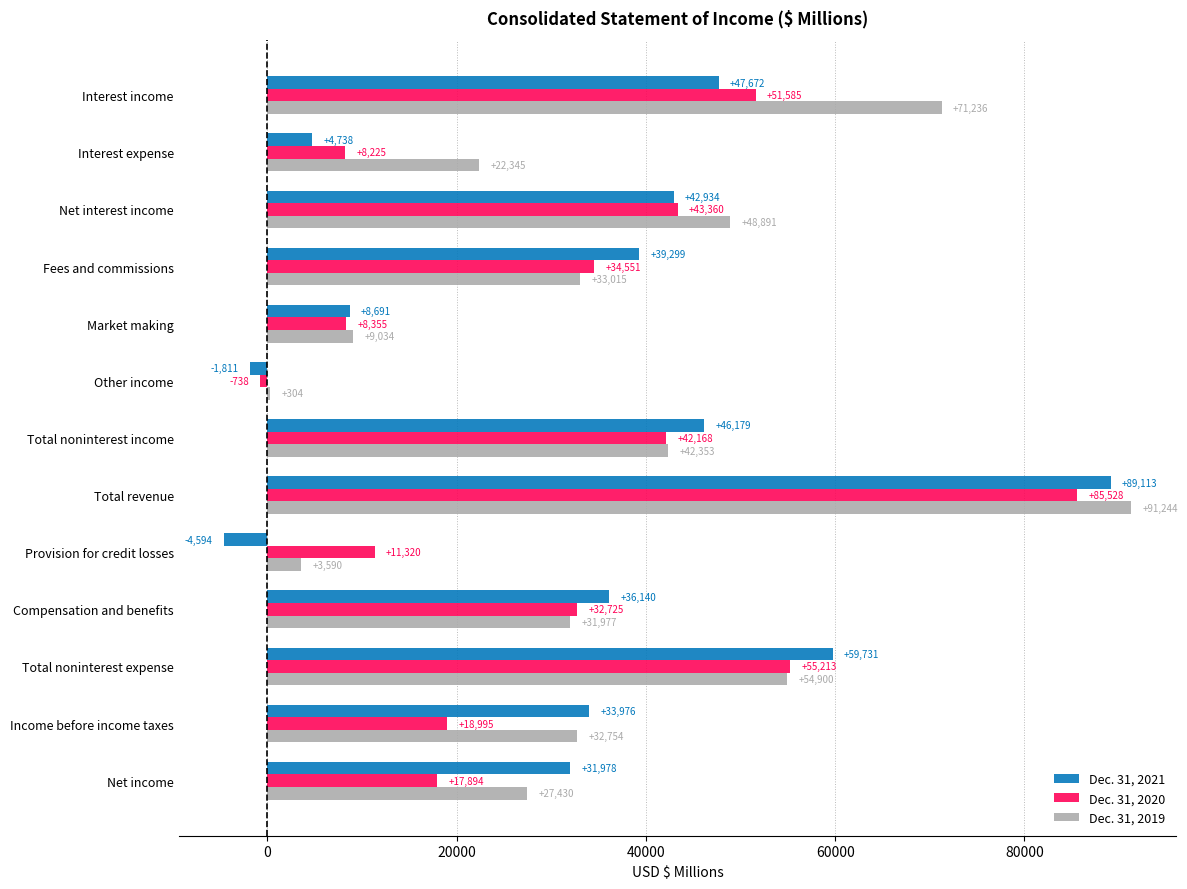

At which label does Dec. 31, 2019 reach its peak?

Total revenue